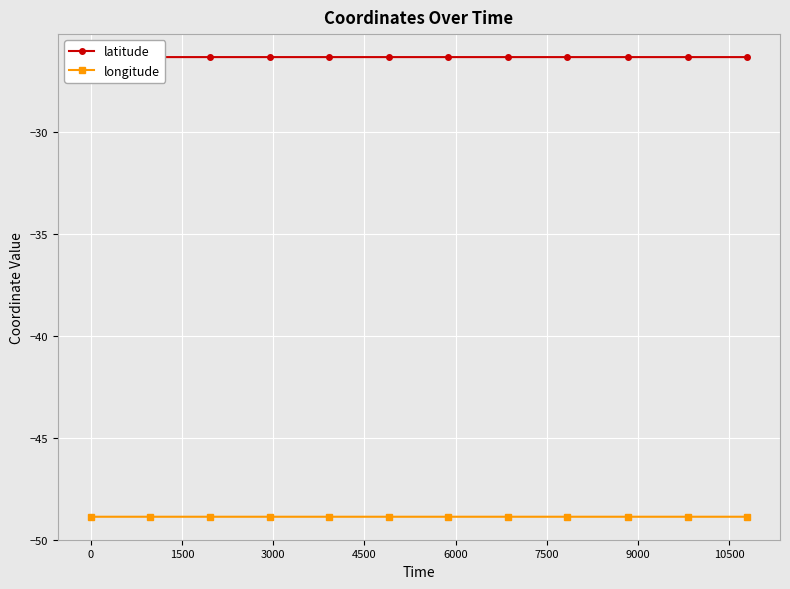

What is the maximum value for longitude?

-48.9